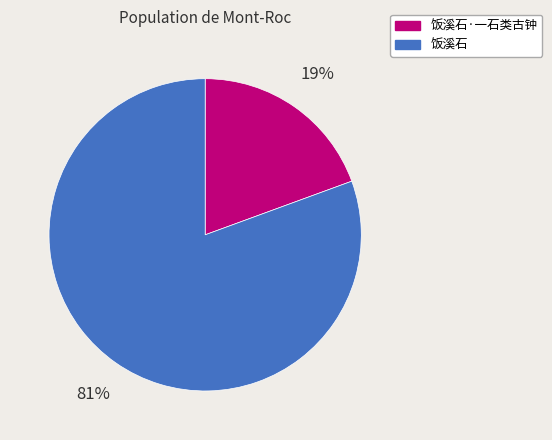

How many segments does this pie chart have?

2